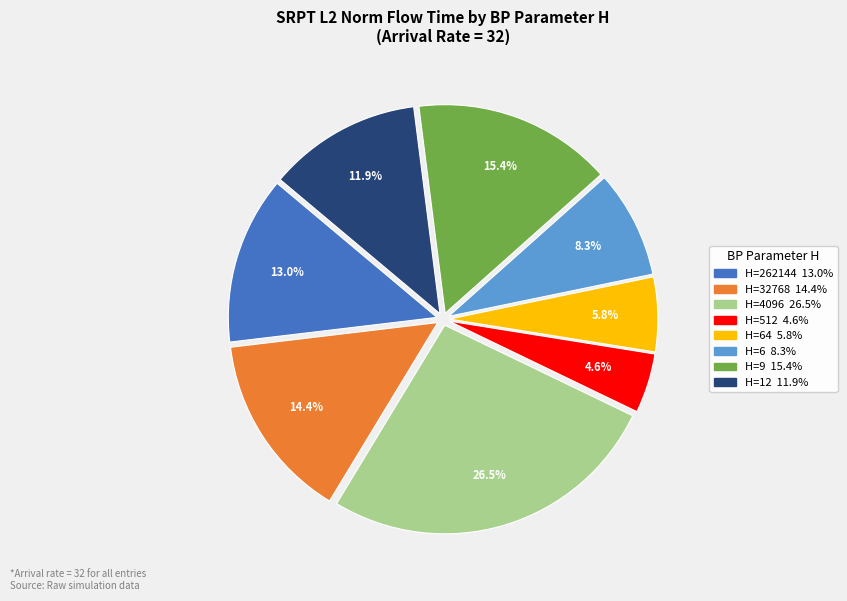

Does any single category account for the majority?

No